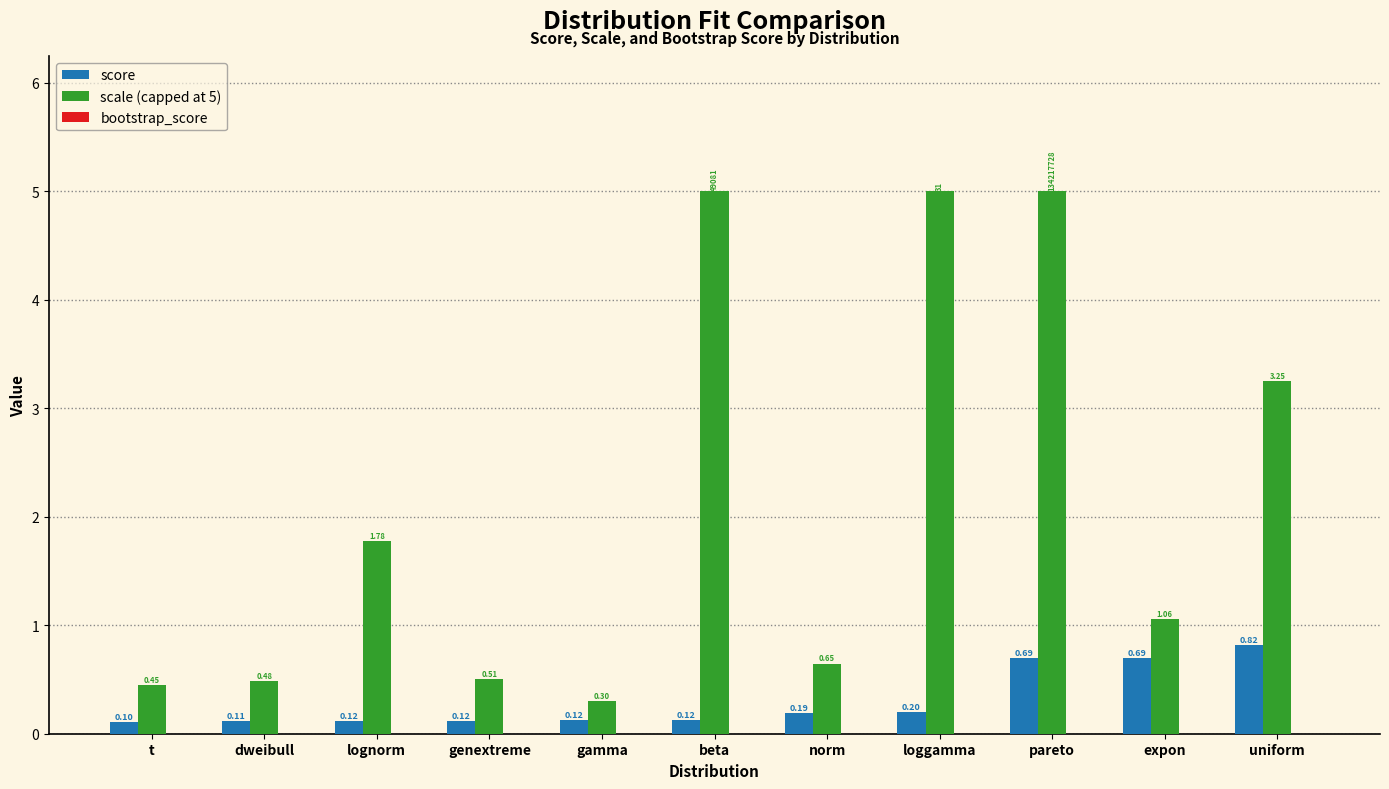

How many distinct data groups are displayed?

2